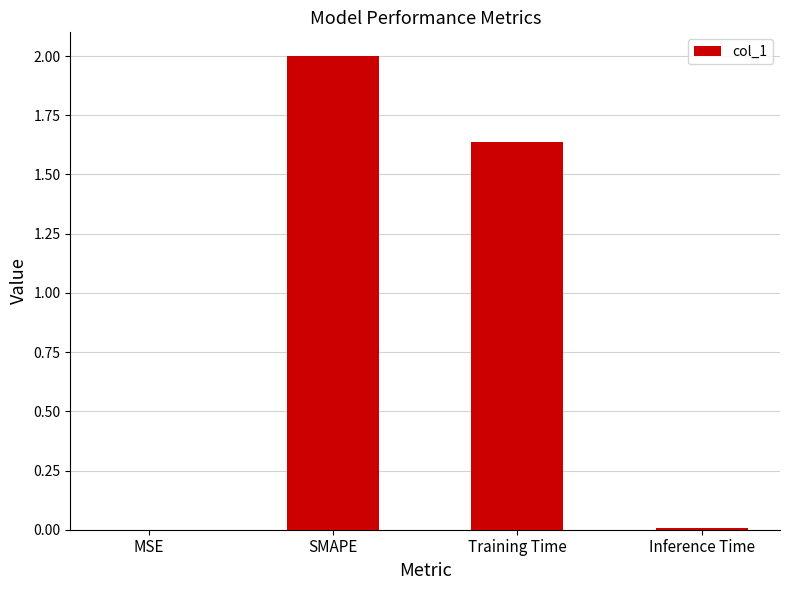

How many data points does each series have?

4